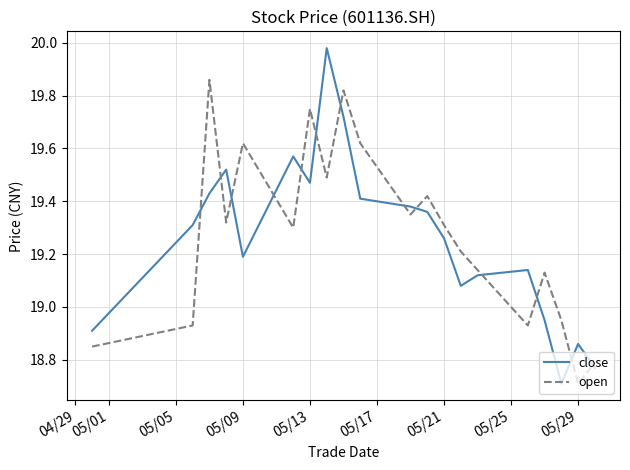

True or false: close and open cross at least once.

True